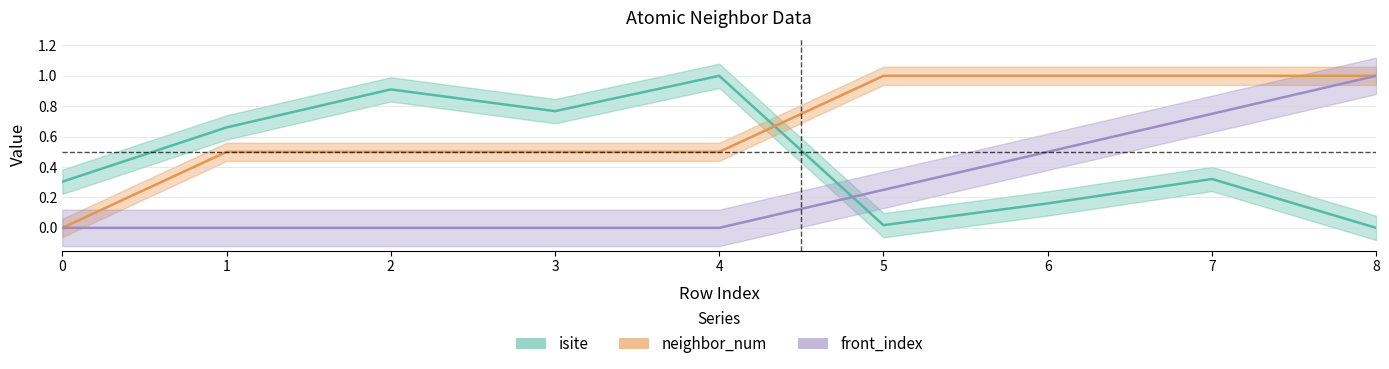

Which series has the largest total across all categories?

neighbor_num